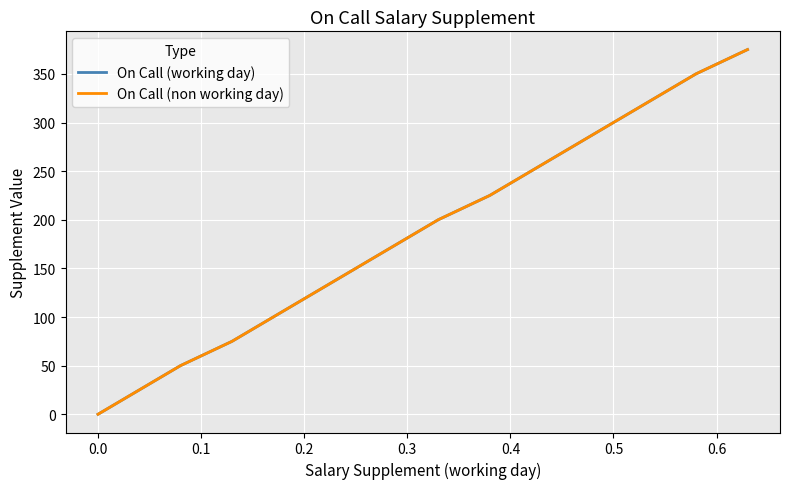

True or false: On Call (working day) and On Call (non working day) intersect in this chart.

False